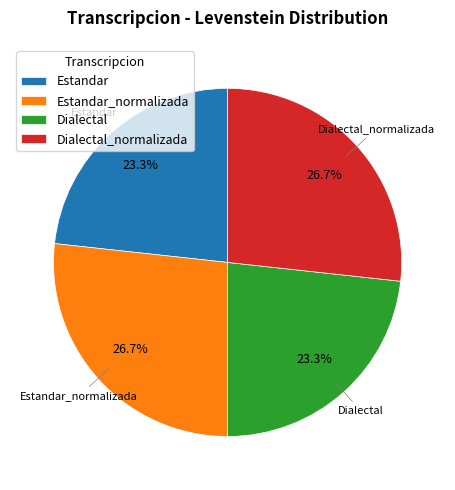

True or false: Dialectal_normalizada accounts for 27% of the total.

True